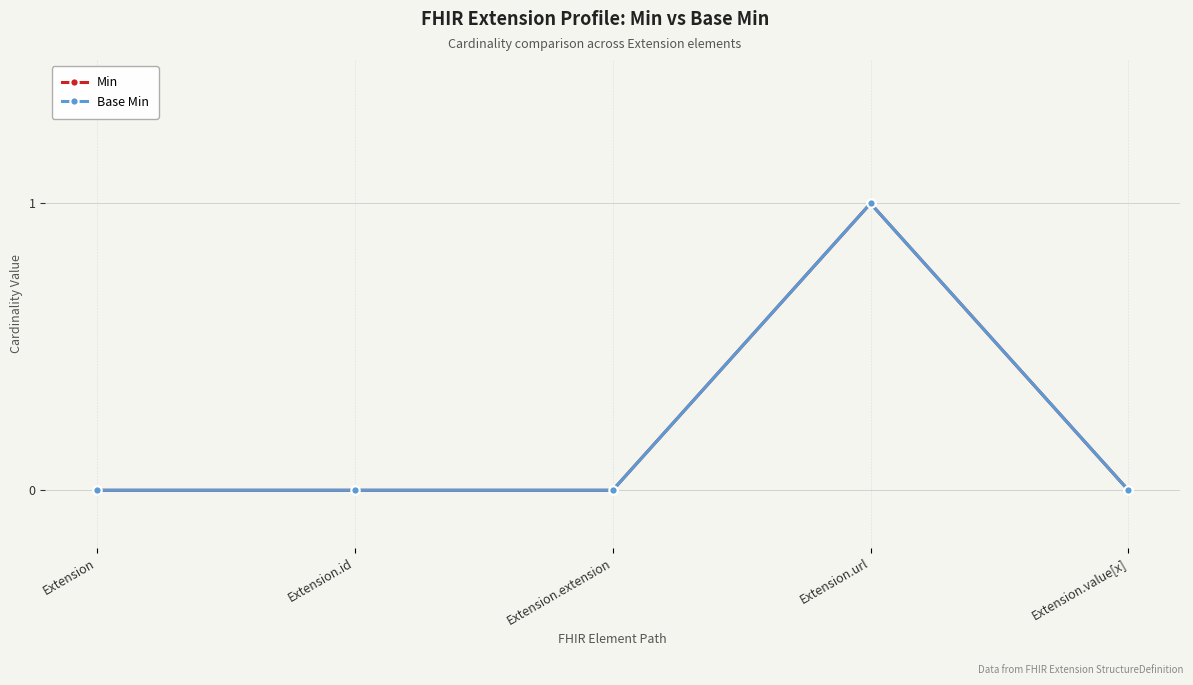

Reading left to right, what are all the values shown in this chart?

Min: Extension=0	Extension.id=0	Extension.extension=0	Extension.url=1	Extension.value[x]=0
Base Min: Extension=0	Extension.id=0	Extension.extension=0	Extension.url=1	Extension.value[x]=0